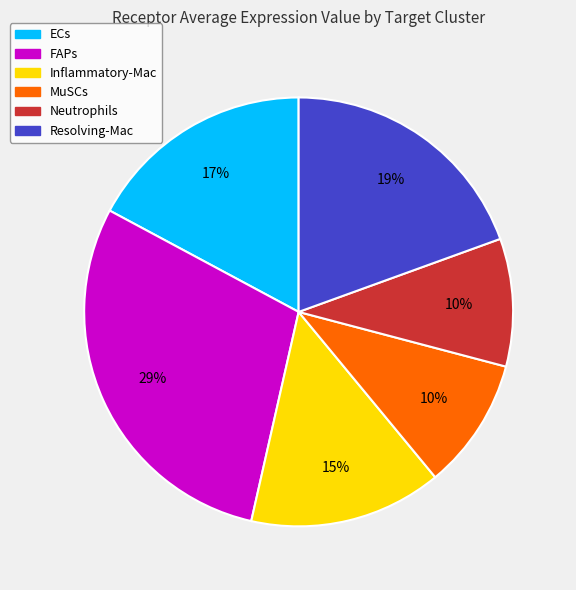

Which has a higher value, Resolving-Mac or Inflammatory-Mac?

Resolving-Mac